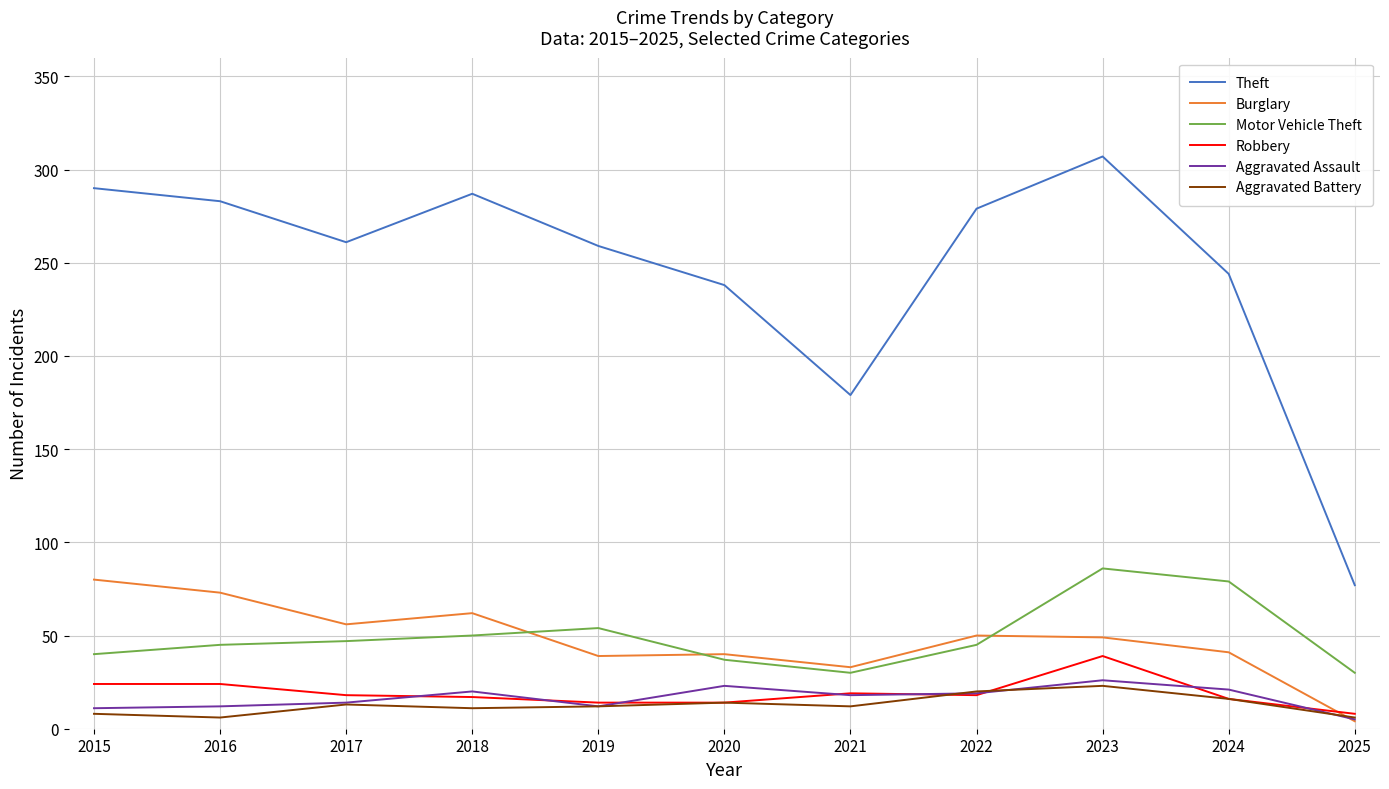

What value does the Theft series have at 2017, to the nearest 10?

260